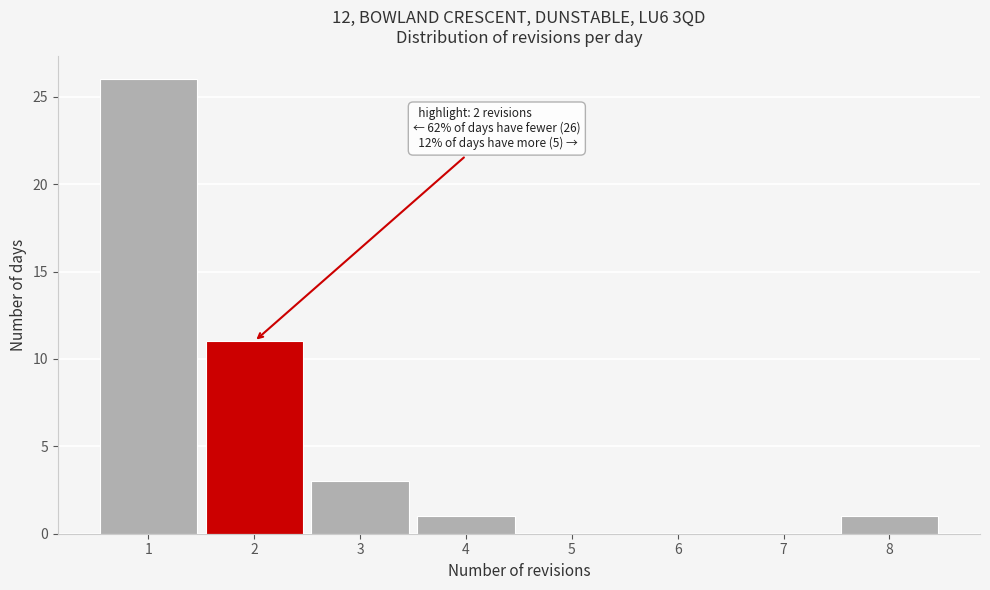

Which range on the x-axis has the tallest bar?

0.5 to 1.5